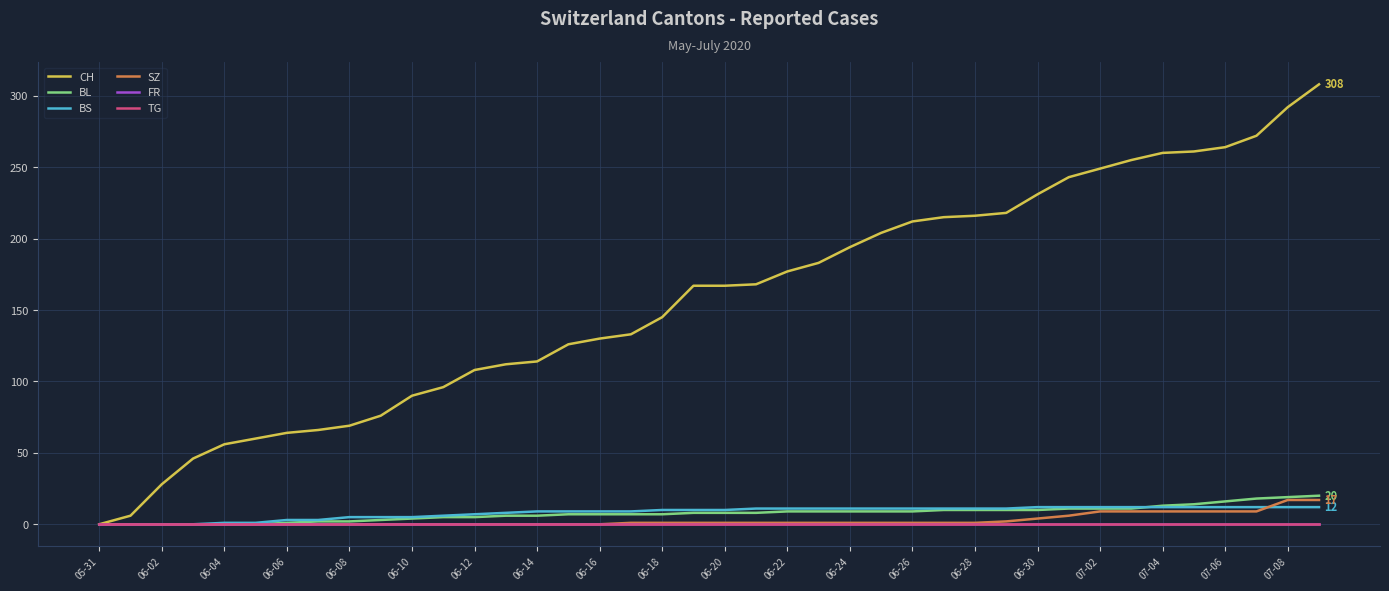

Does the chart have visible grid lines?

Yes